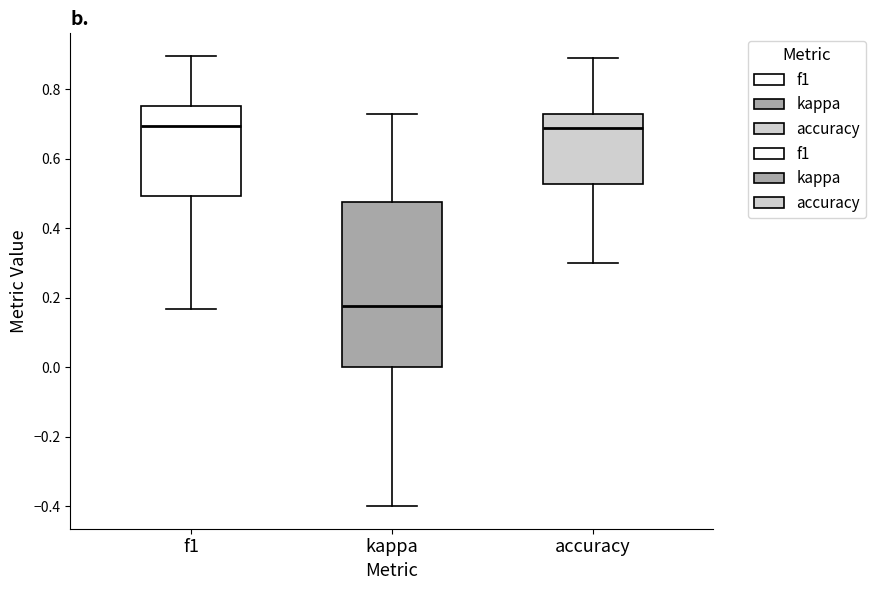

Which box is the tallest, from its lower edge to its upper edge?

kappa